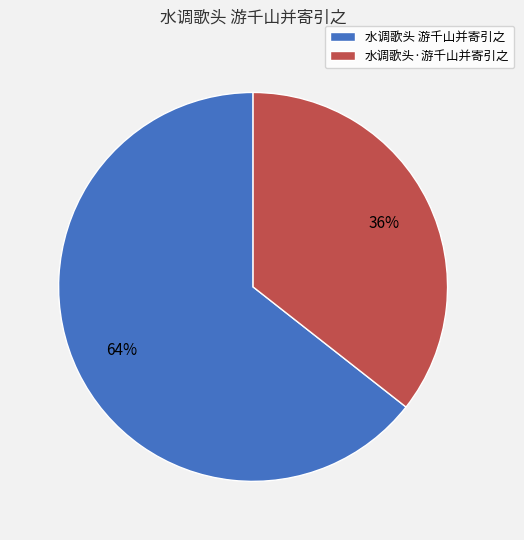

Rank the categories by value from highest to lowest.

水调歌头 游千山并寄引之, 水调歌头·游千山并寄引之